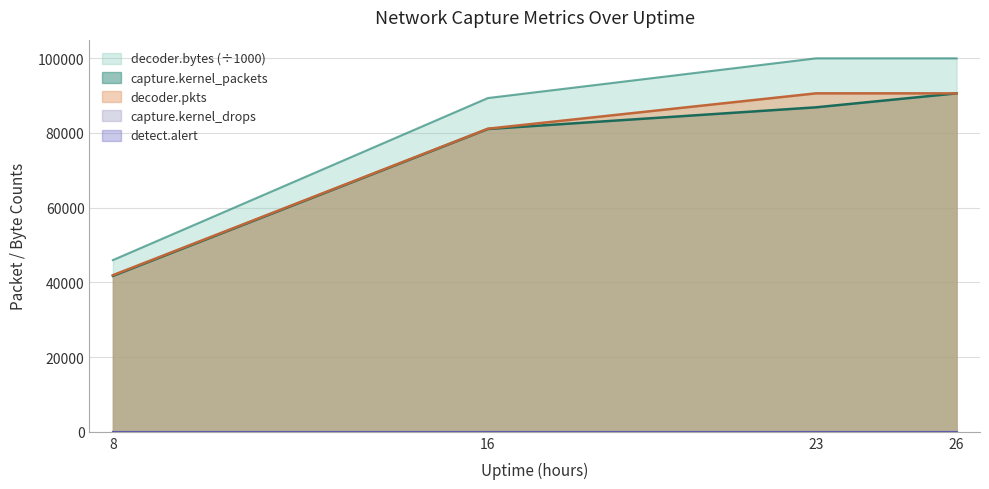

Between 23 and 8, which is larger?

23